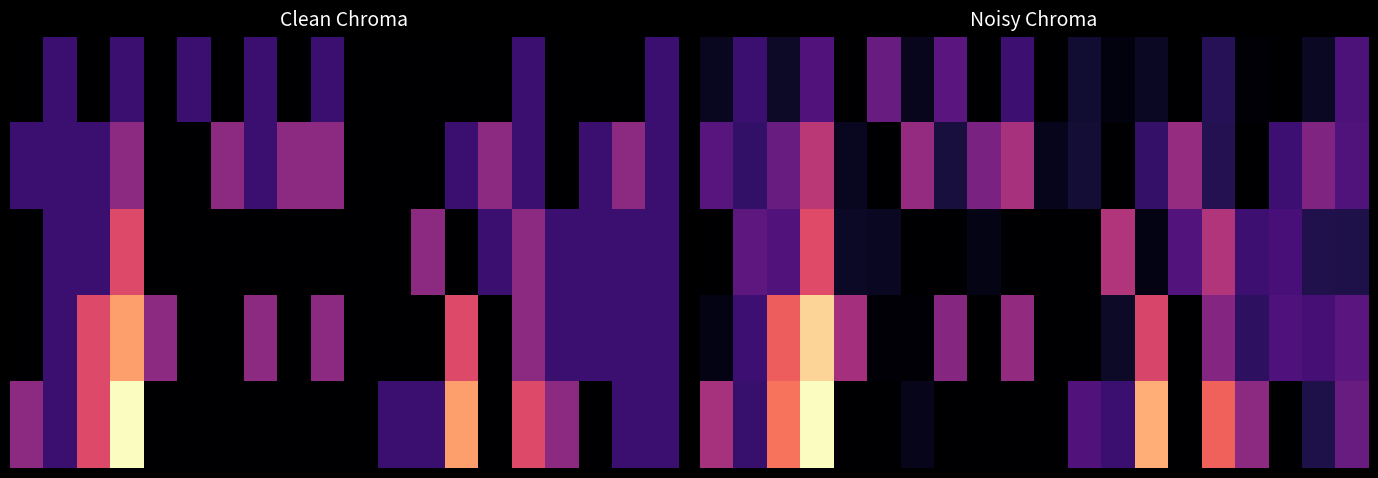

What is the total value across all series at 6?

2.5